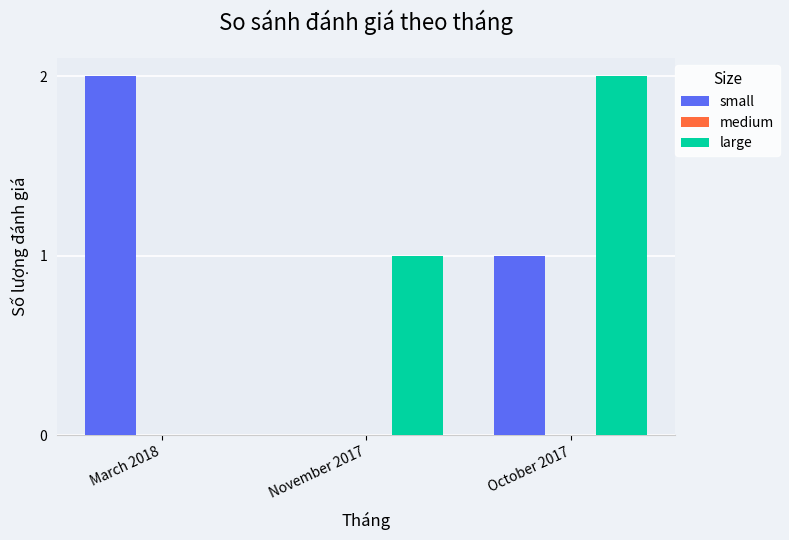

What is the sum of the small values at October 2017 and March 2018?

3